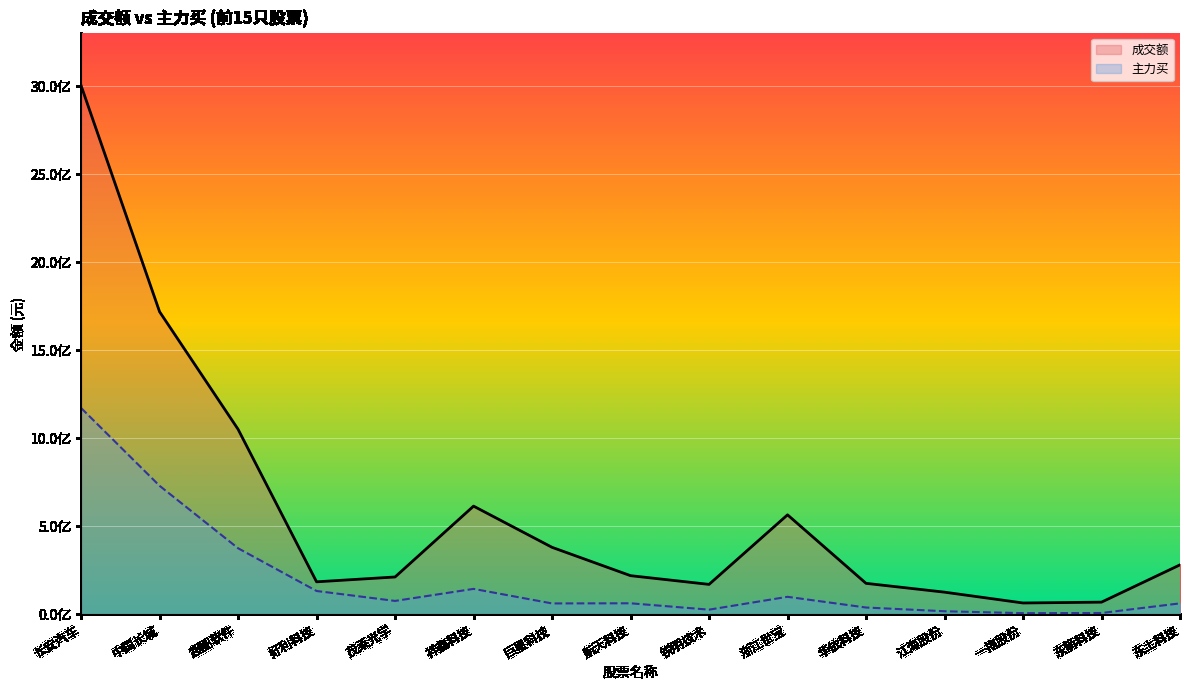

Which series has the widest spread of values?

成交额